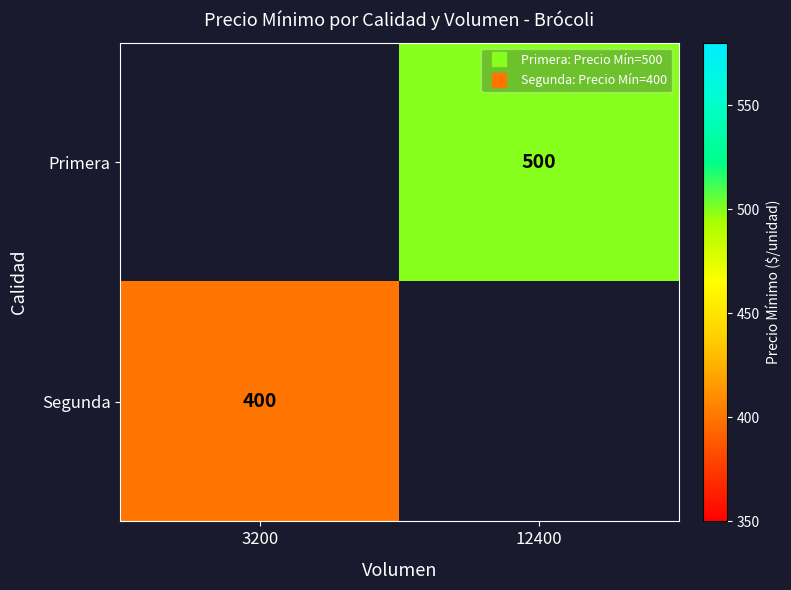

What is the minimum value shown in the chart?

400.0